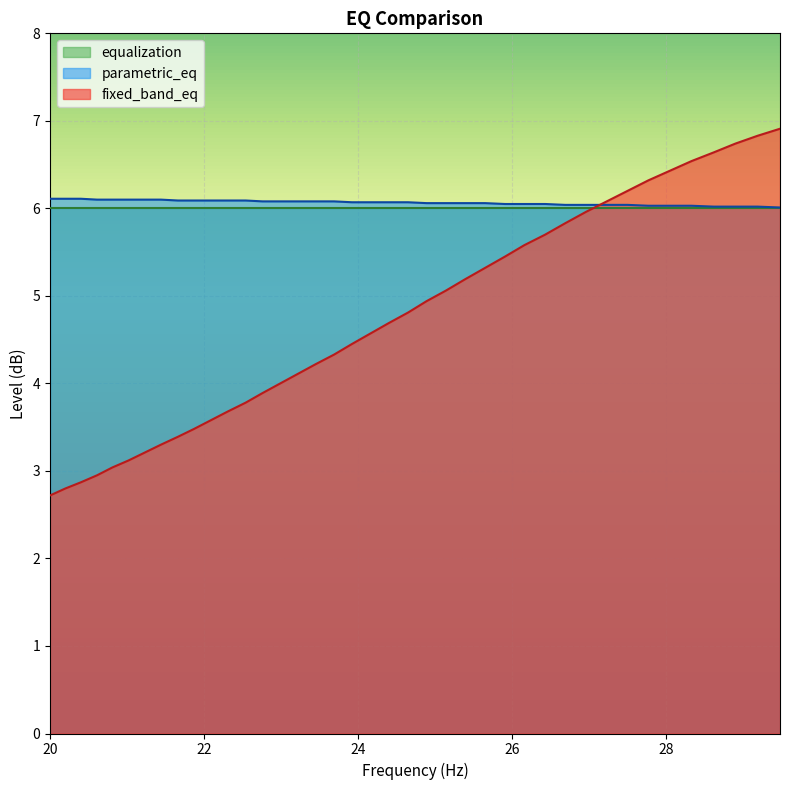

True or false: parametric_eq has more than 1 points higher than both neighbors.

False